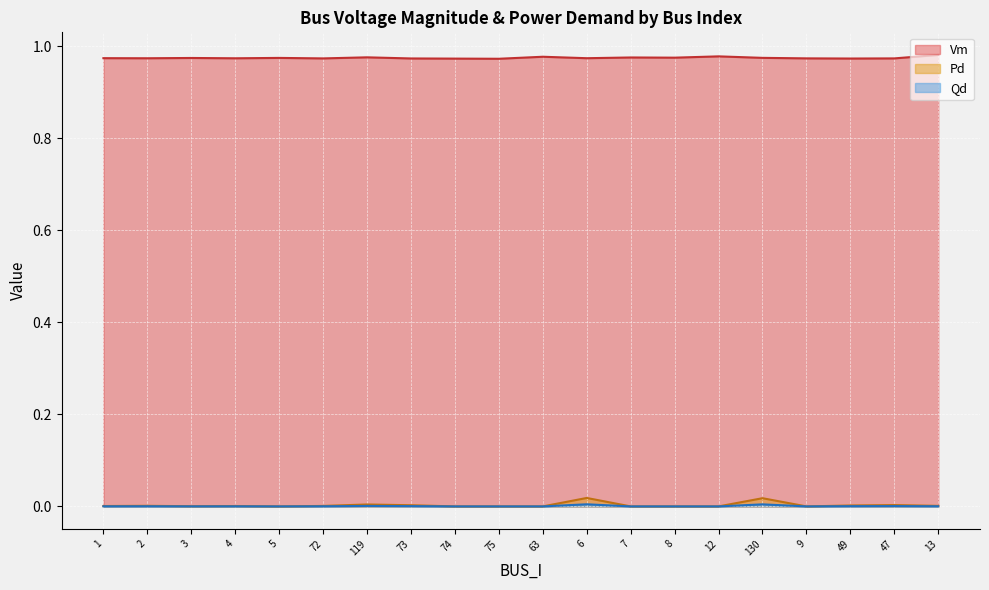

Is it true that Vm equals 1.0 at 4?

True